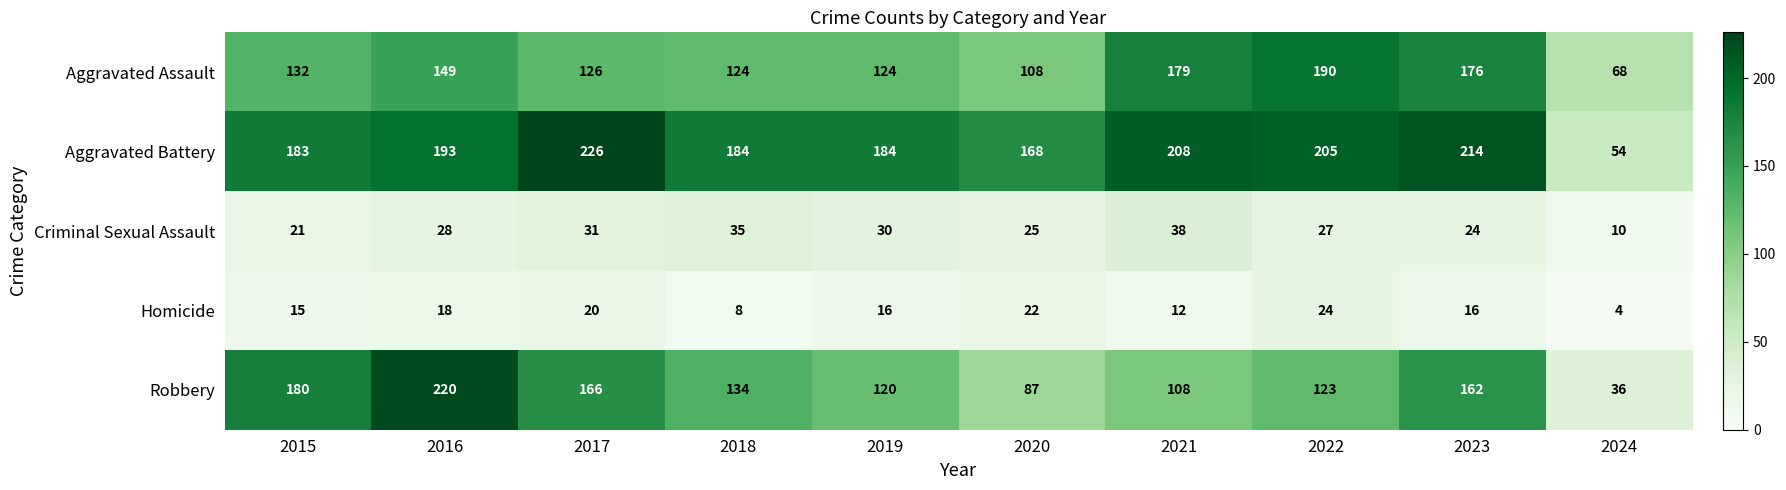

What is the total value across all series at 2018?

485